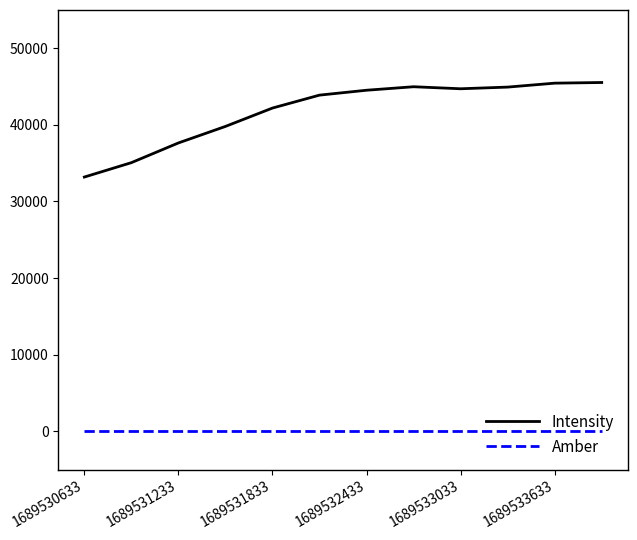

List the series in order of their overall mean, highest first.

Intensity, Amber